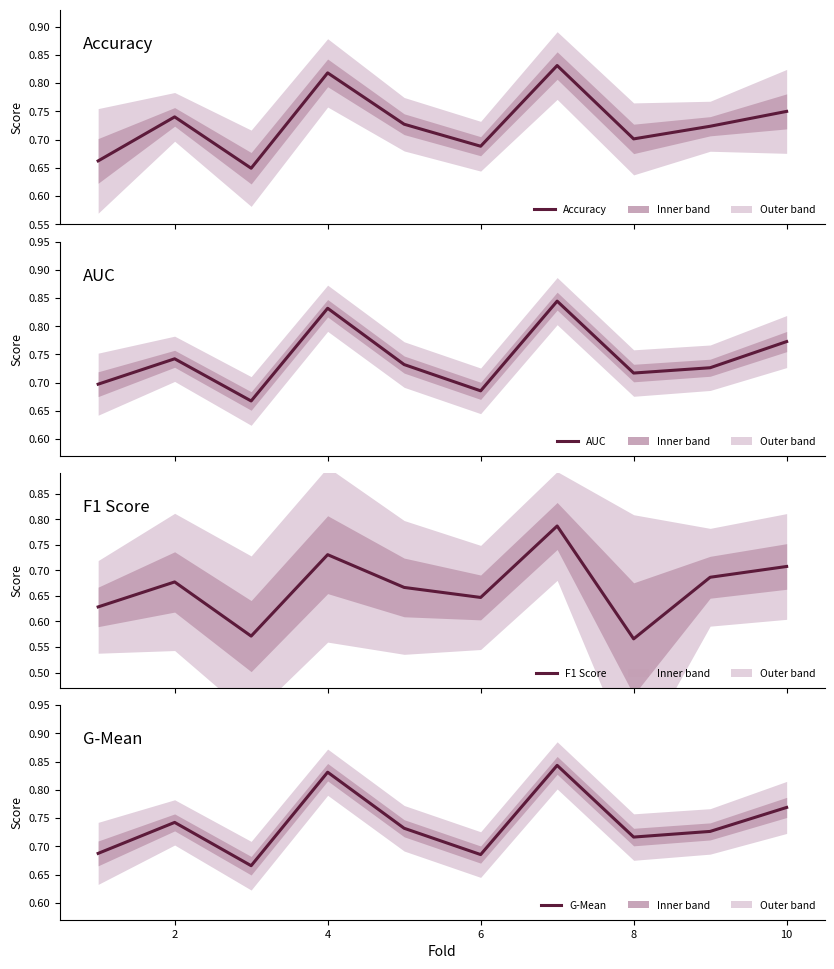

Reading left to right, extract all data points from this chart.

Accuracy: 0.7	0.7	0.6	0.8	0.7	0.7	0.8	0.7	0.7	0.8
AUC: 0.7	0.7	0.7	0.8	0.7	0.7	0.8	0.7	0.7	0.8
F1 Score: 0.6	0.7	0.6	0.7	0.7	0.6	0.8	0.6	0.7	0.7
G-Mean: 0.7	0.7	0.7	0.8	0.7	0.7	0.8	0.7	0.7	0.8